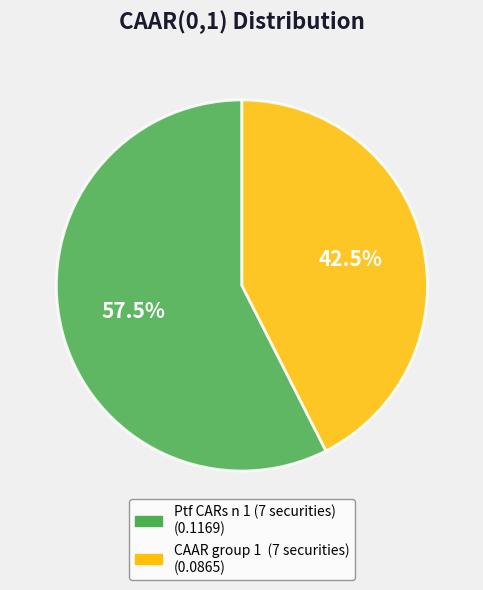

Which slice represents more than half of the pie?

Ptf CARs n 1 (7 securities)